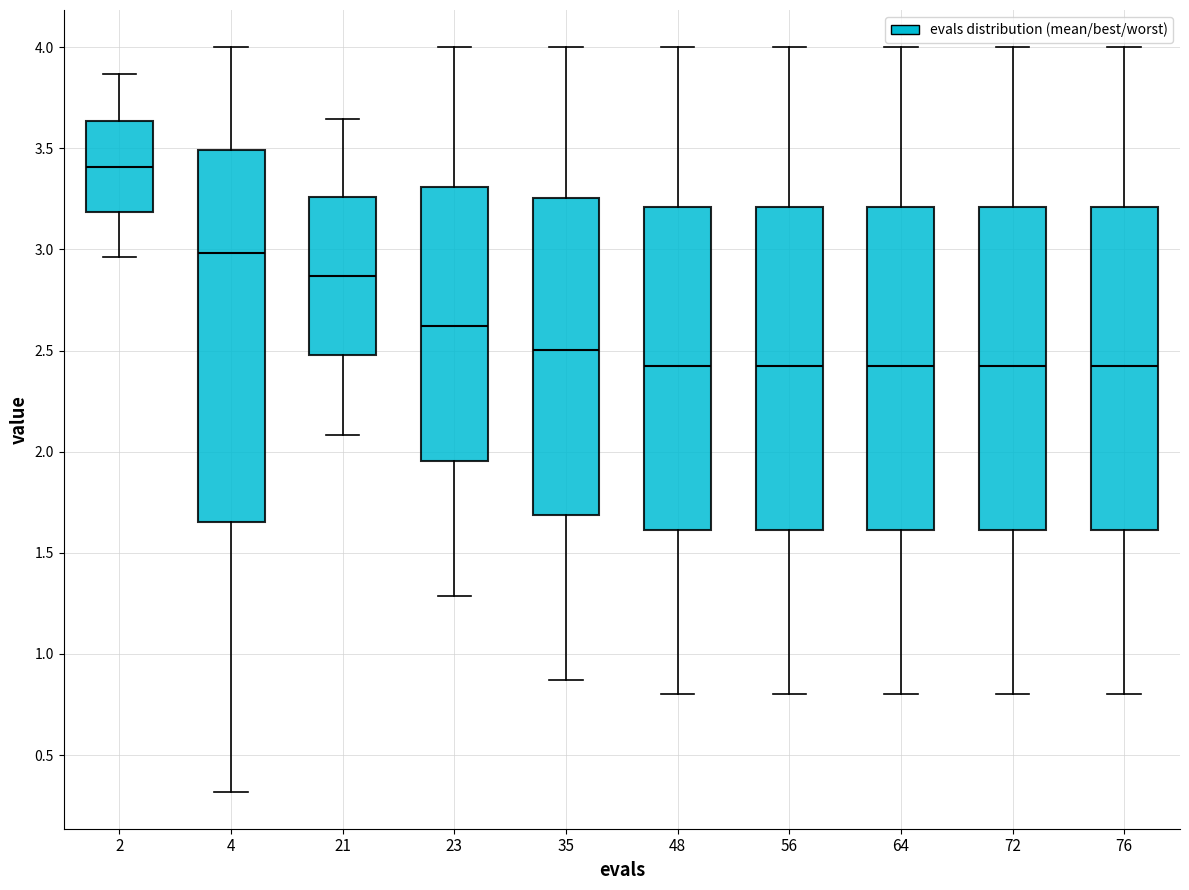

Comparing the boxes themselves (not the whiskers), which one is the tallest?

4